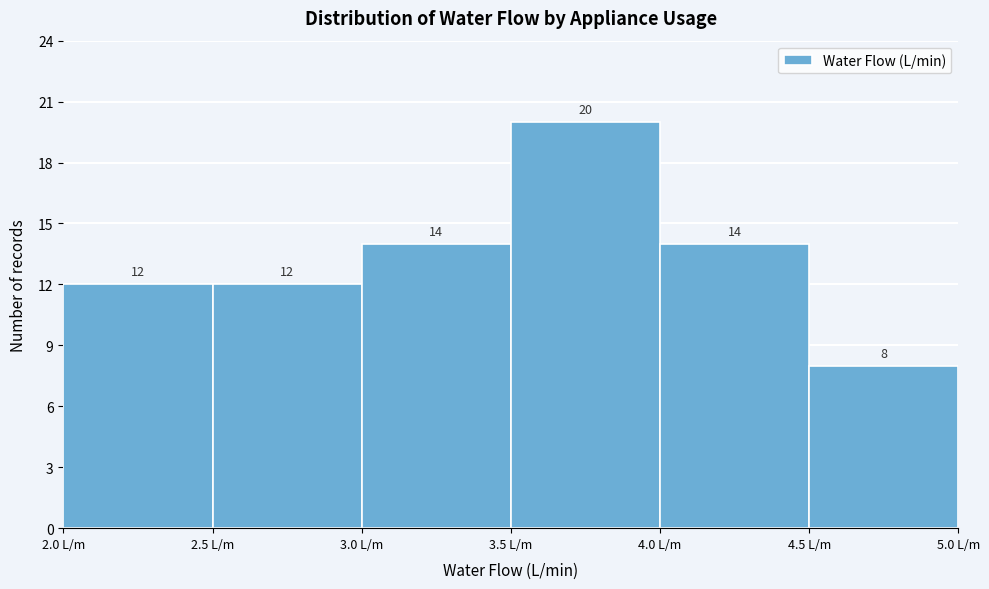

How tall is the bar that spans 2.5 to 3.0 on the x-axis?

12